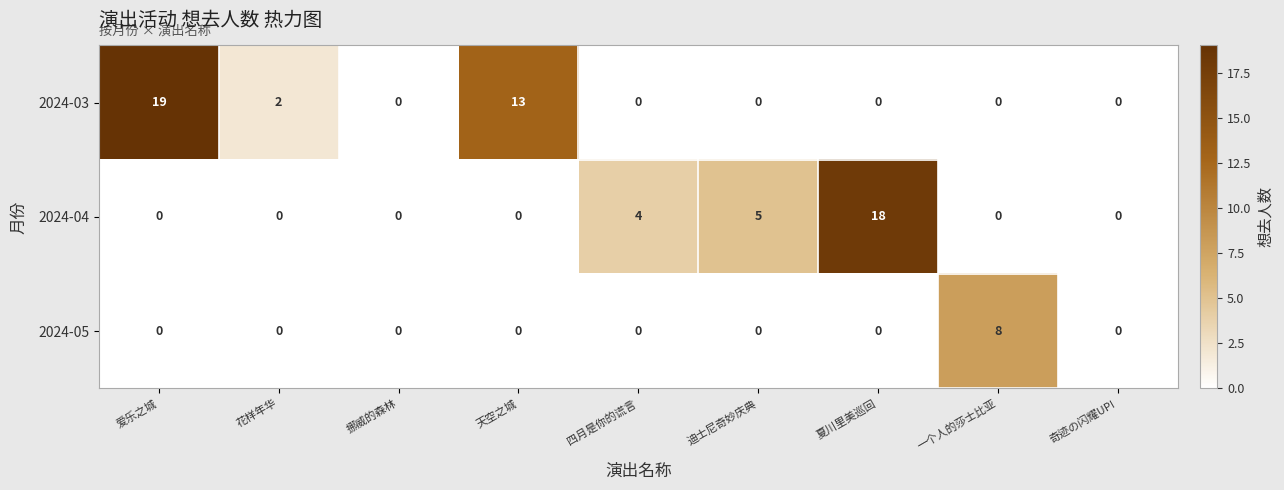

What is the maximum value shown in the chart?

19